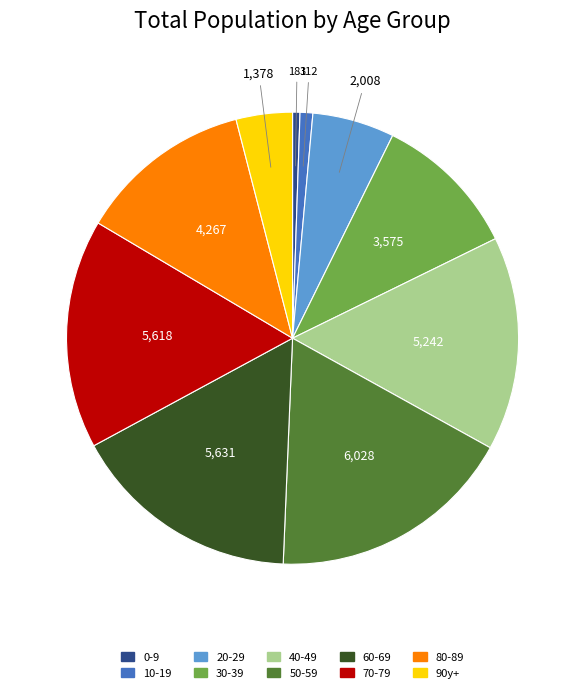

Which slice is the largest?

50-59